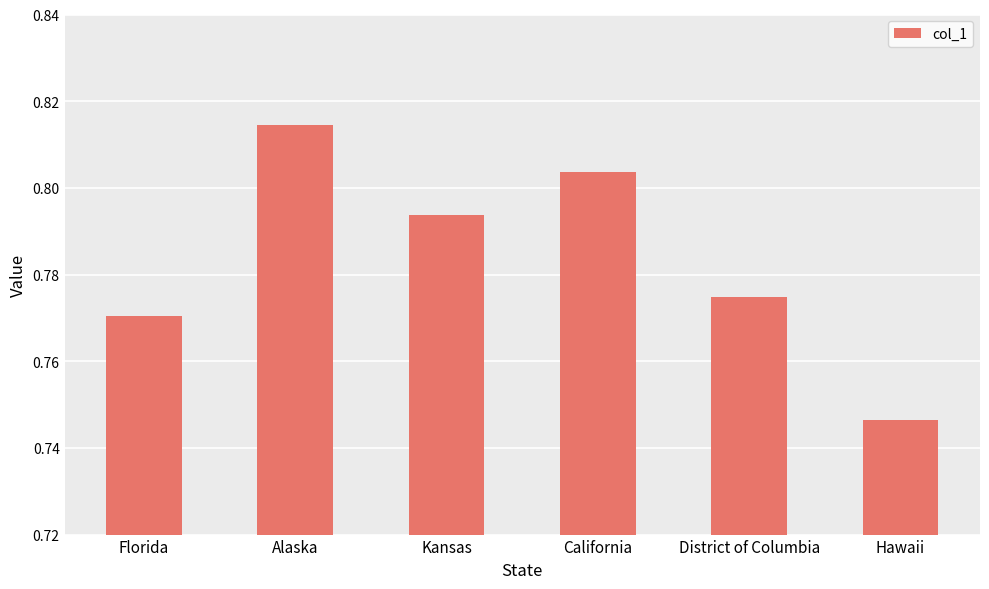

Are the bars grouped side by side (vs. stacked)?

No